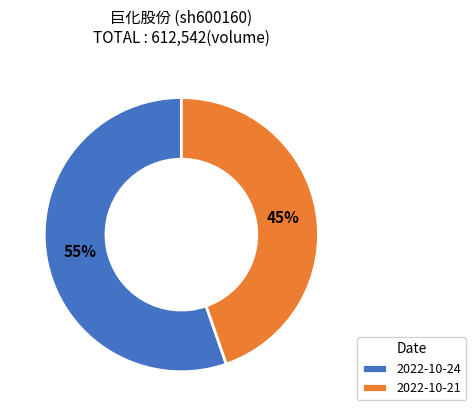

How many slices are in this pie chart?

2